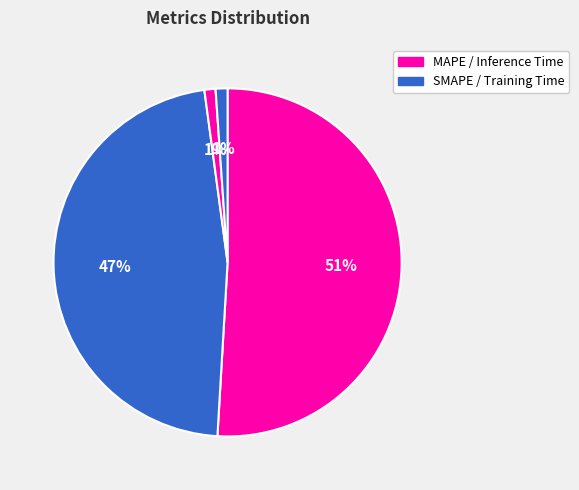

How many segments does this pie chart have?

4